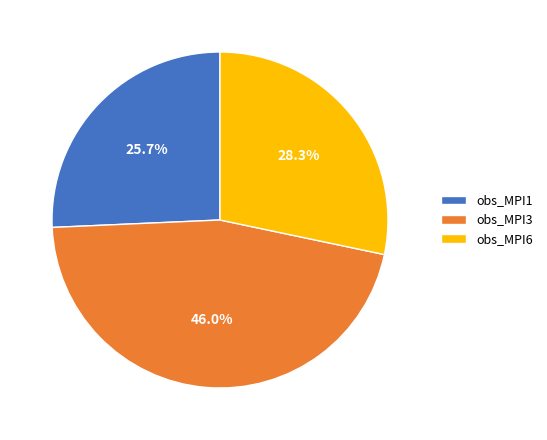

Which slice is the largest?

obs_MPI3